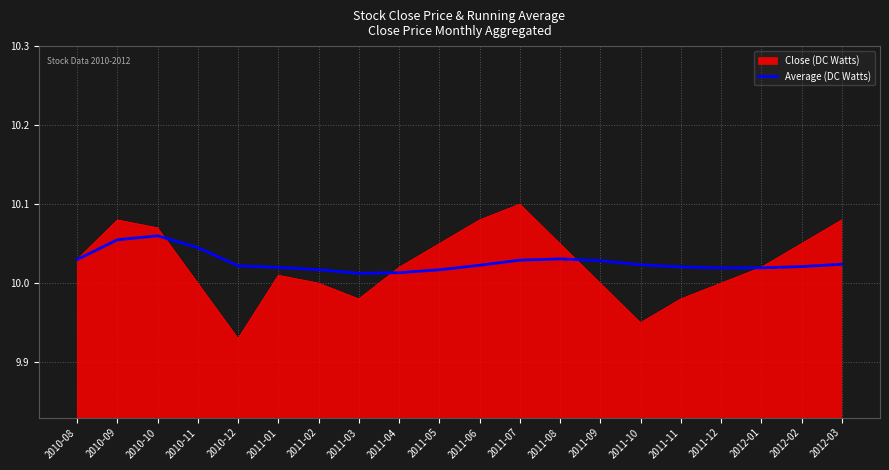

What position from the left is 2011-07?

12